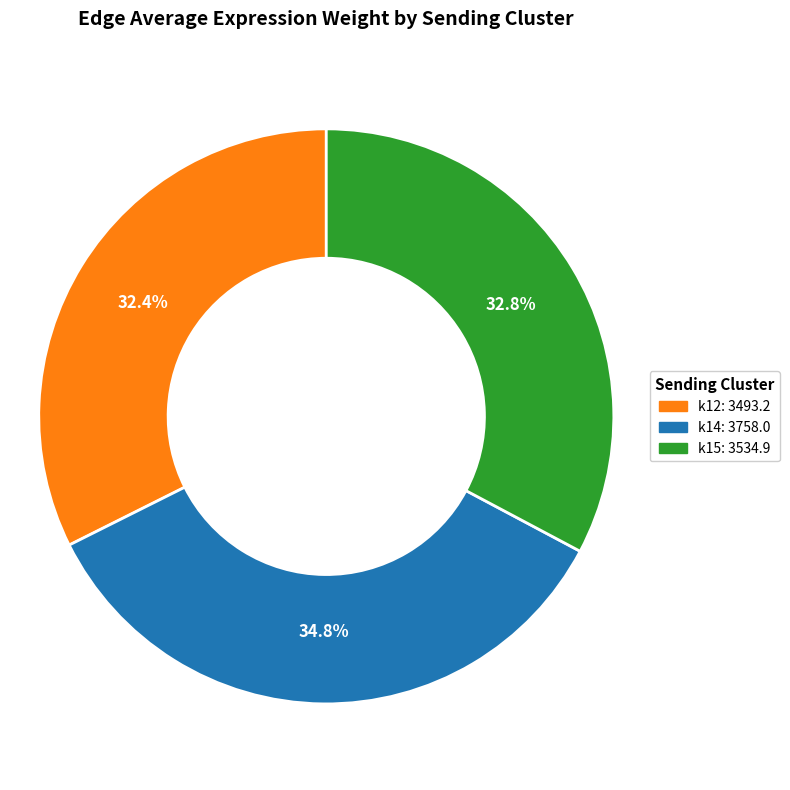

Which category has the biggest portion of the pie?

k14